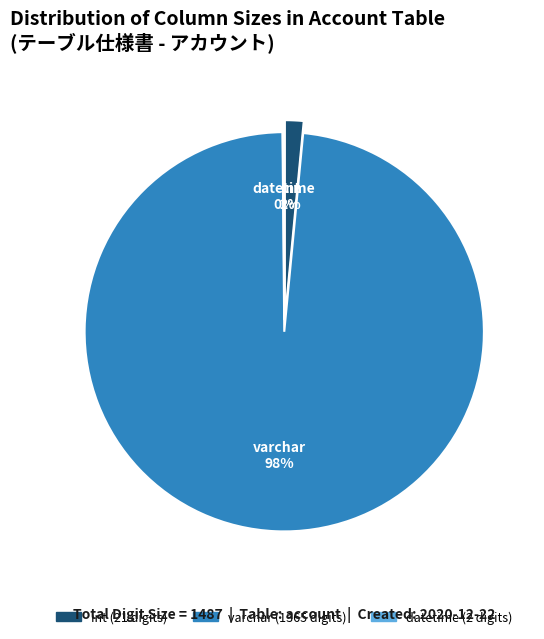

To the nearest percent, what is the difference between the largest and smallest slice percentages?

98%